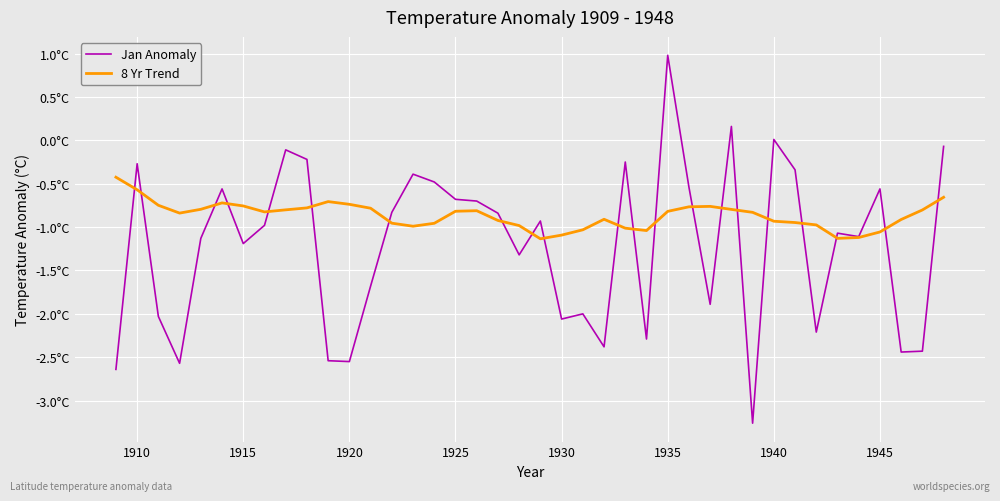

What are all the series names shown in the legend?

Jan Anomaly, 8 Yr Trend